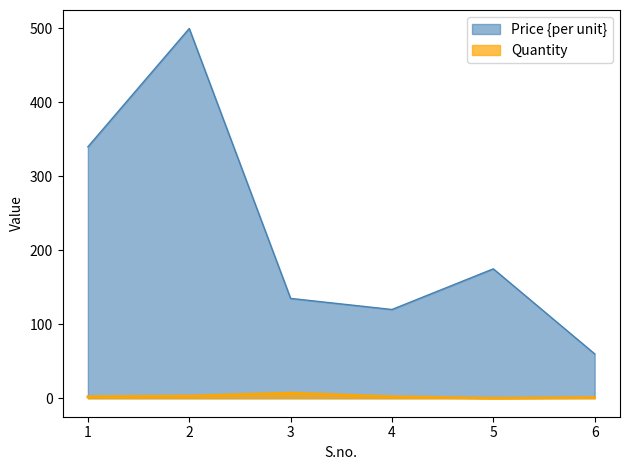

True or false: Price {per unit} has a value of 200 at 4.

False